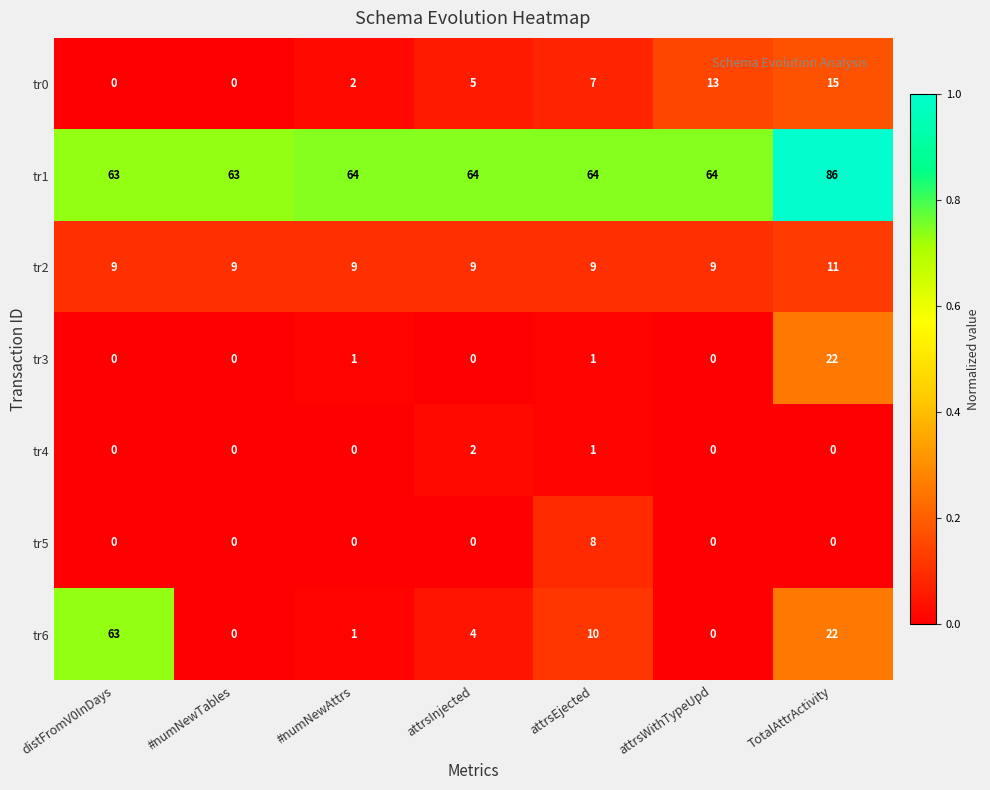

True or false: tr1 has a value of 41 at distFromV0InDays.

False